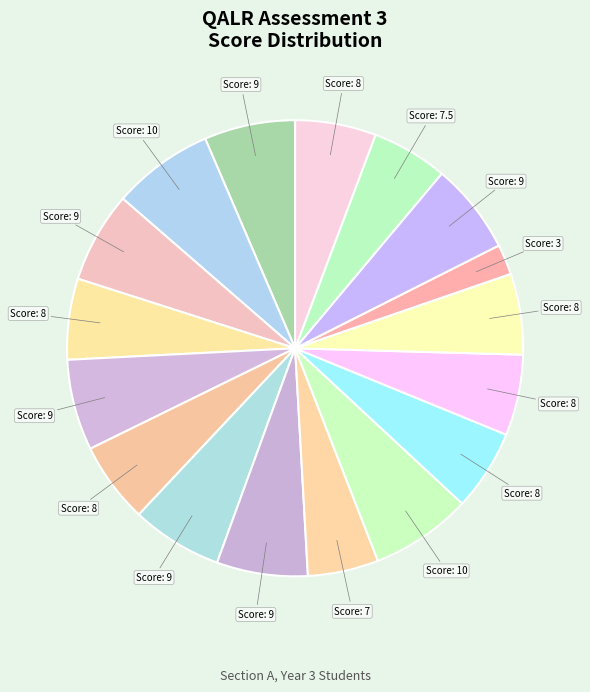

How many segments does this pie chart have?

17